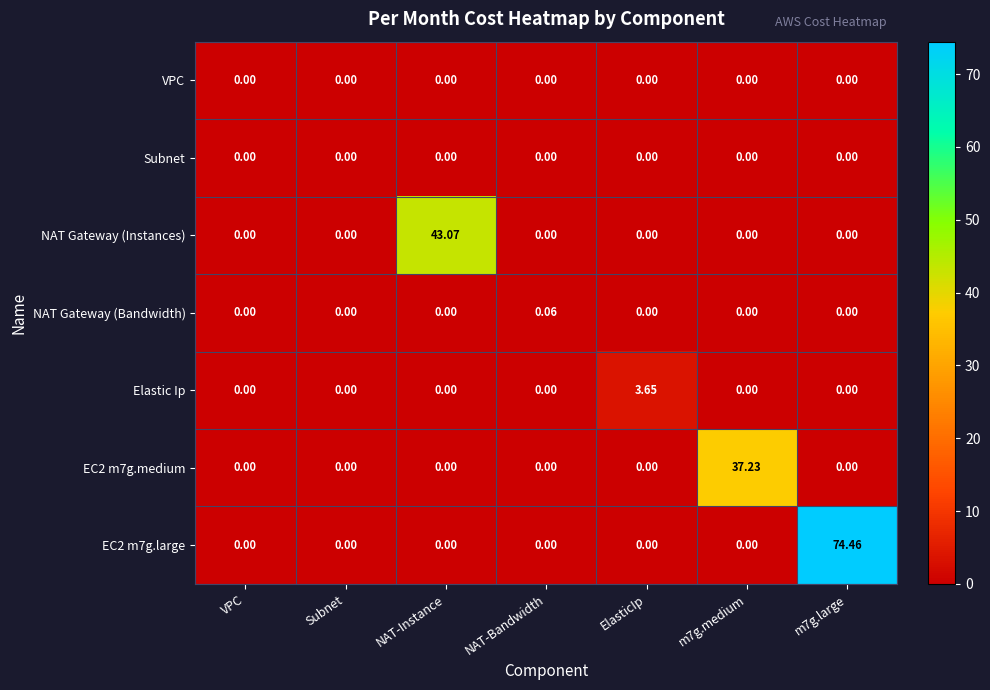

Between NAT-Instance and ElasticIp, which series saw the biggest shift?

NAT Gateway (Instances)